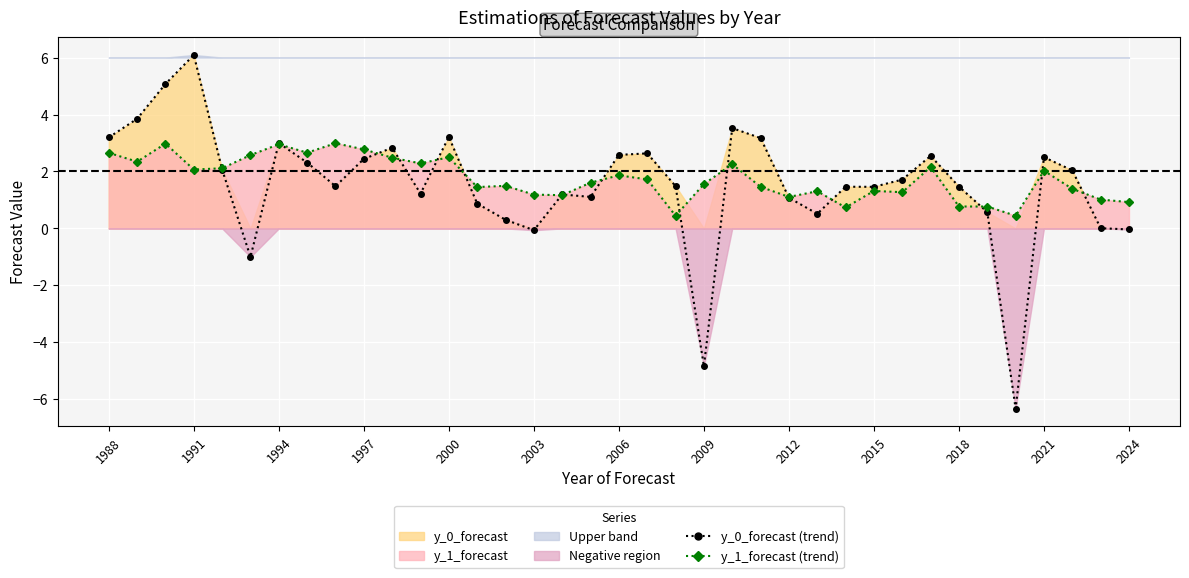

Between 32 and 29, which is larger?

29